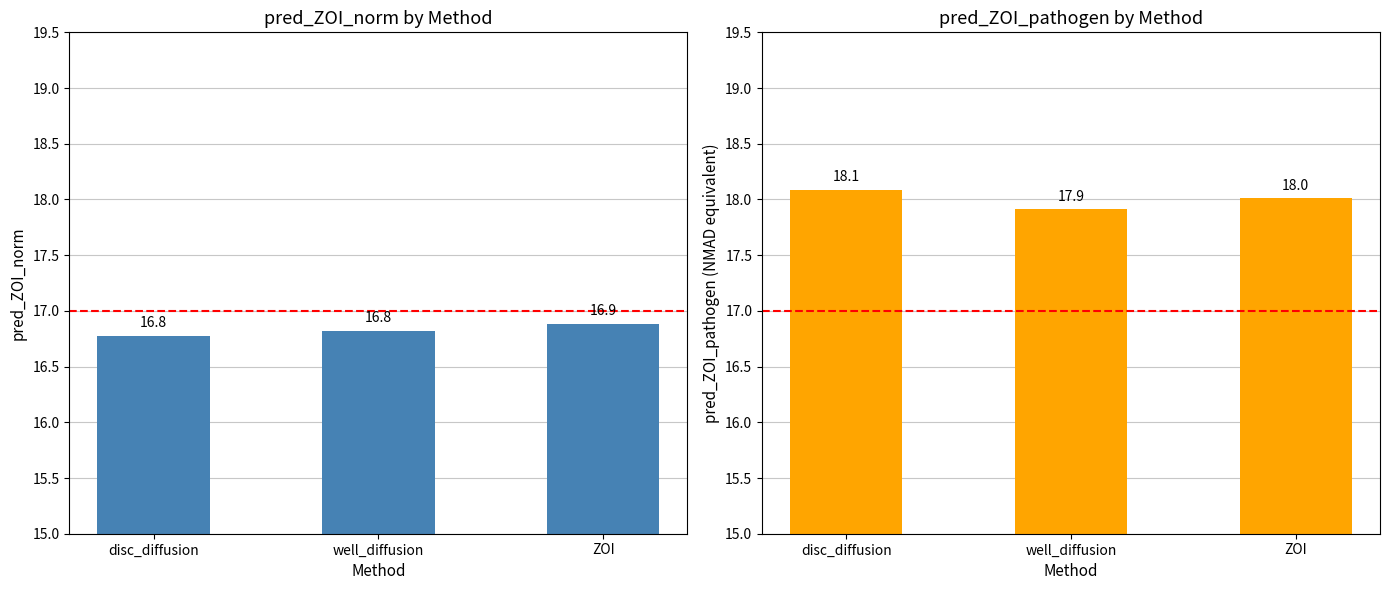

Between well_diffusion and ZOI, which series saw the biggest shift?

pred_ZOI_pathogen